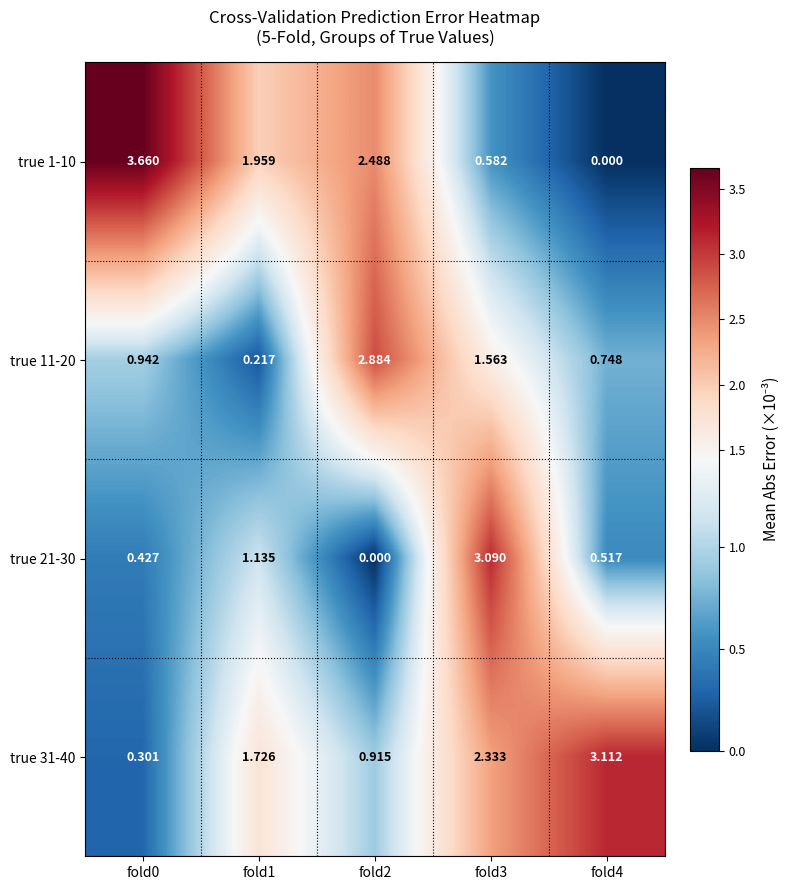

Reading left to right, what are all the values shown in this chart?

true 1-10: fold0=3.7	fold1=2.0	fold2=2.5	fold3=0.6	fold4=0.0
true 11-20: fold0=0.9	fold1=0.2	fold2=2.9	fold3=1.6	fold4=0.7
true 21-30: fold0=0.4	fold1=1.1	fold2=0.0	fold3=3.1	fold4=0.5
true 31-40: fold0=0.3	fold1=1.7	fold2=0.9	fold3=2.3	fold4=3.1